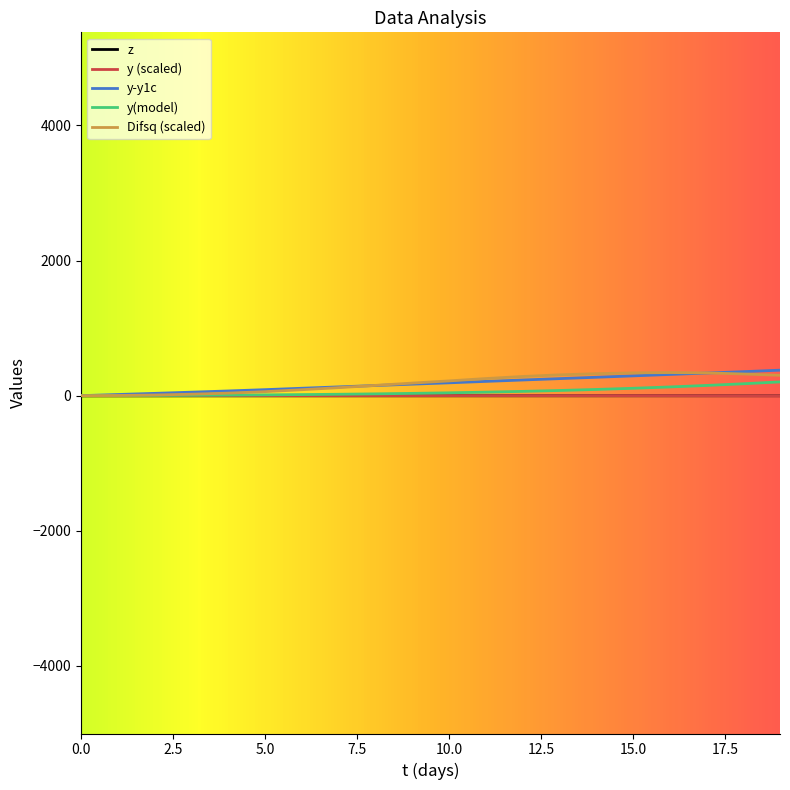

What is the average value of the y (scaled) series?

0.5